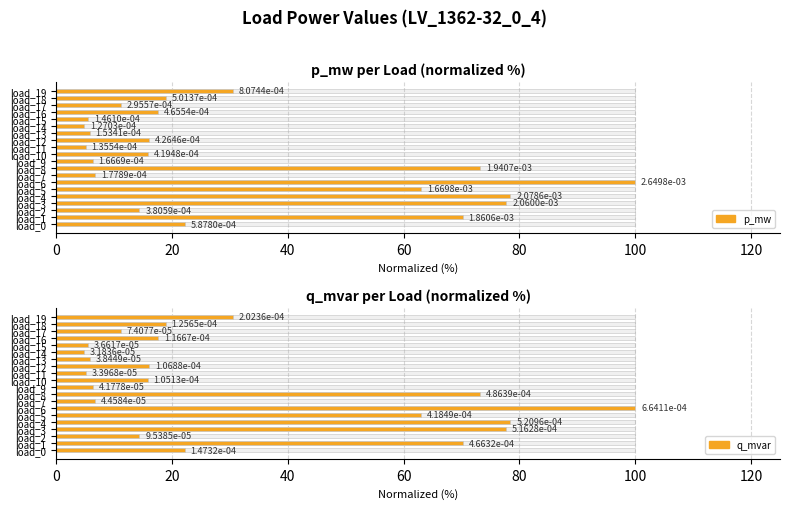

How many groups of bars are there?

20